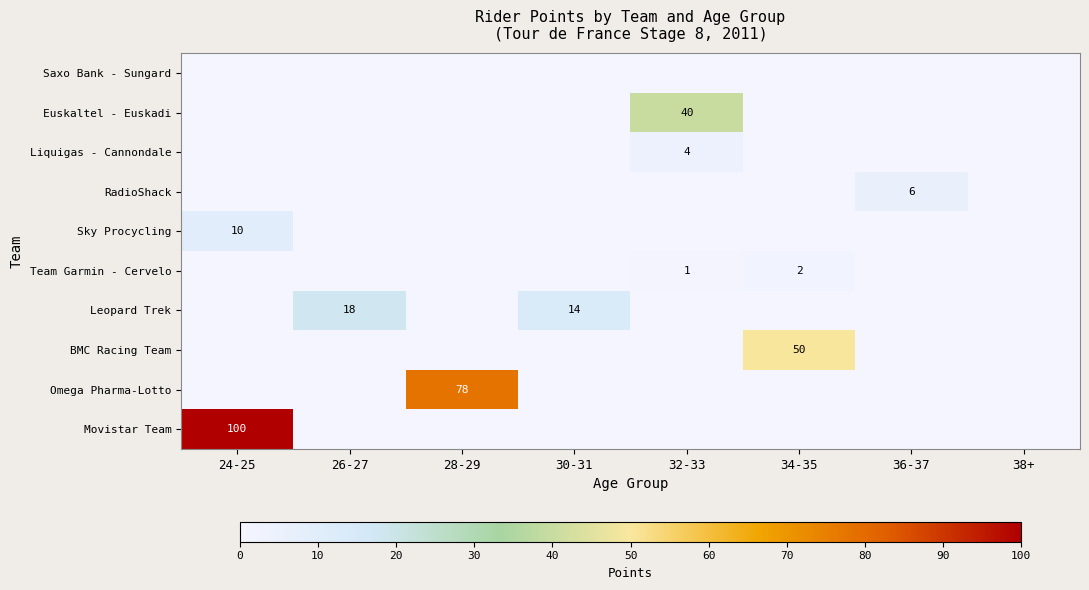

Is it true that RadioShack equals 4 at 36-37?

False